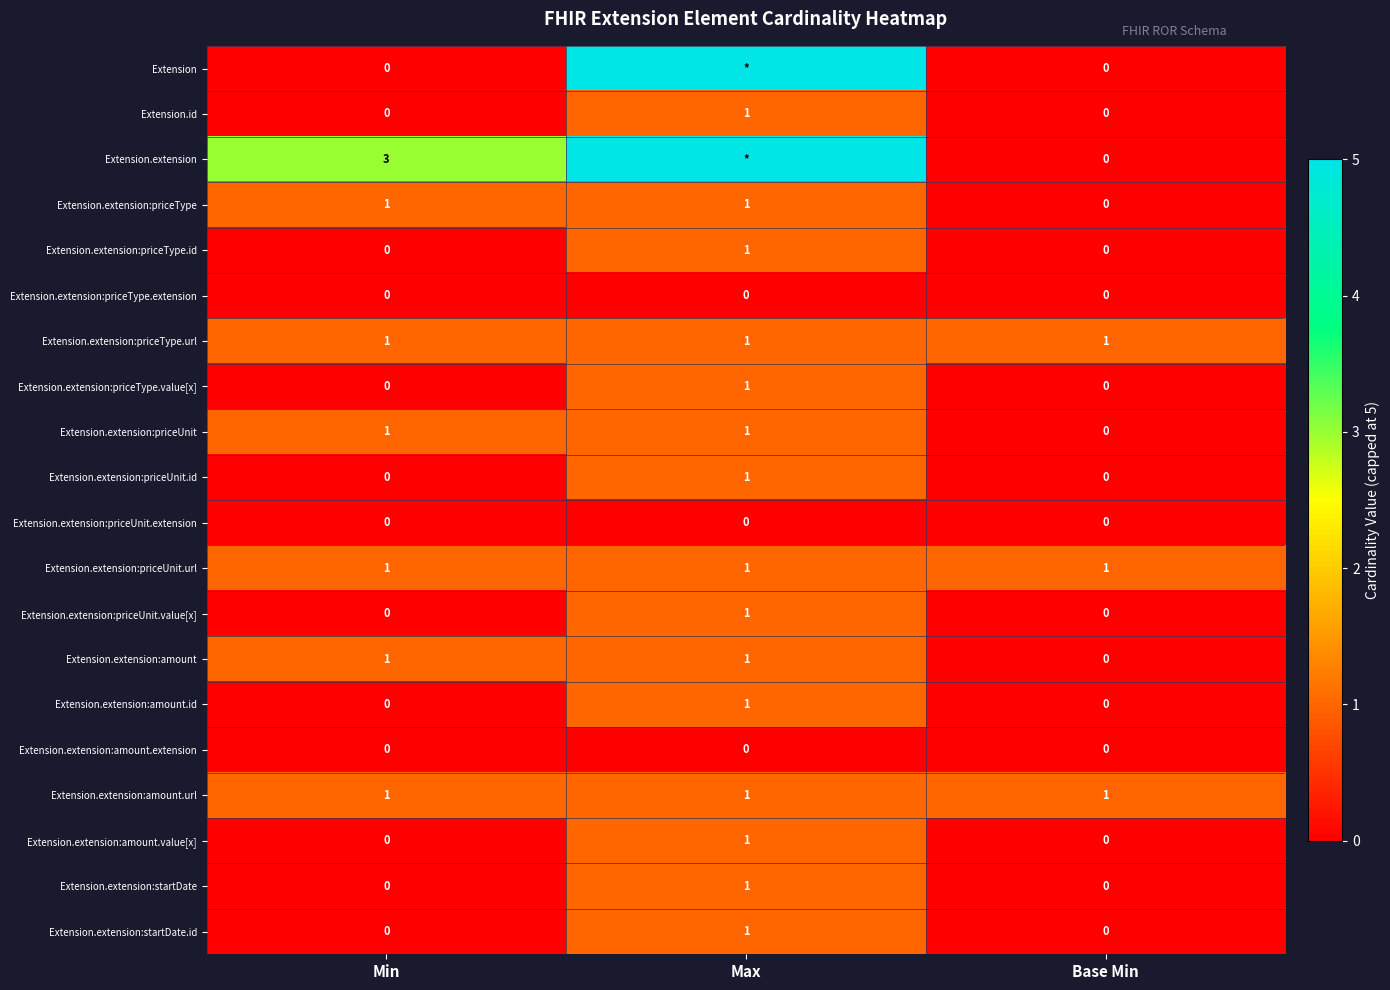

True or false: Extension.extension:priceUnit.id has a value of 0 at Min.

True